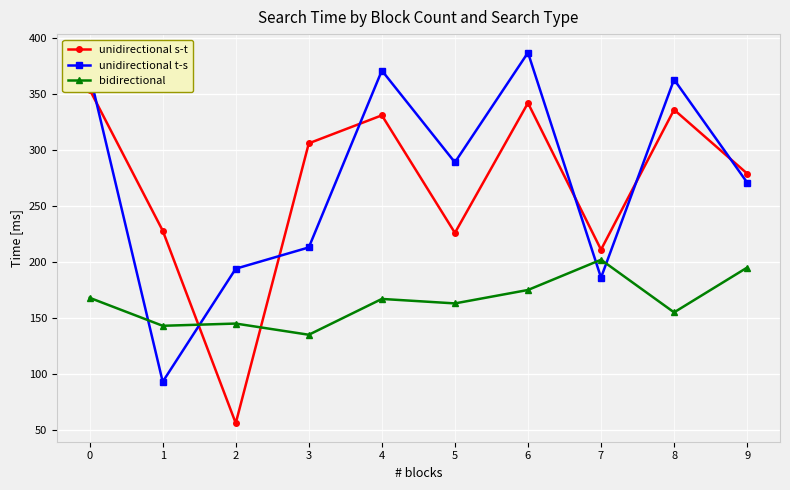

Which series has the widest spread of values?

unidirectional s-t